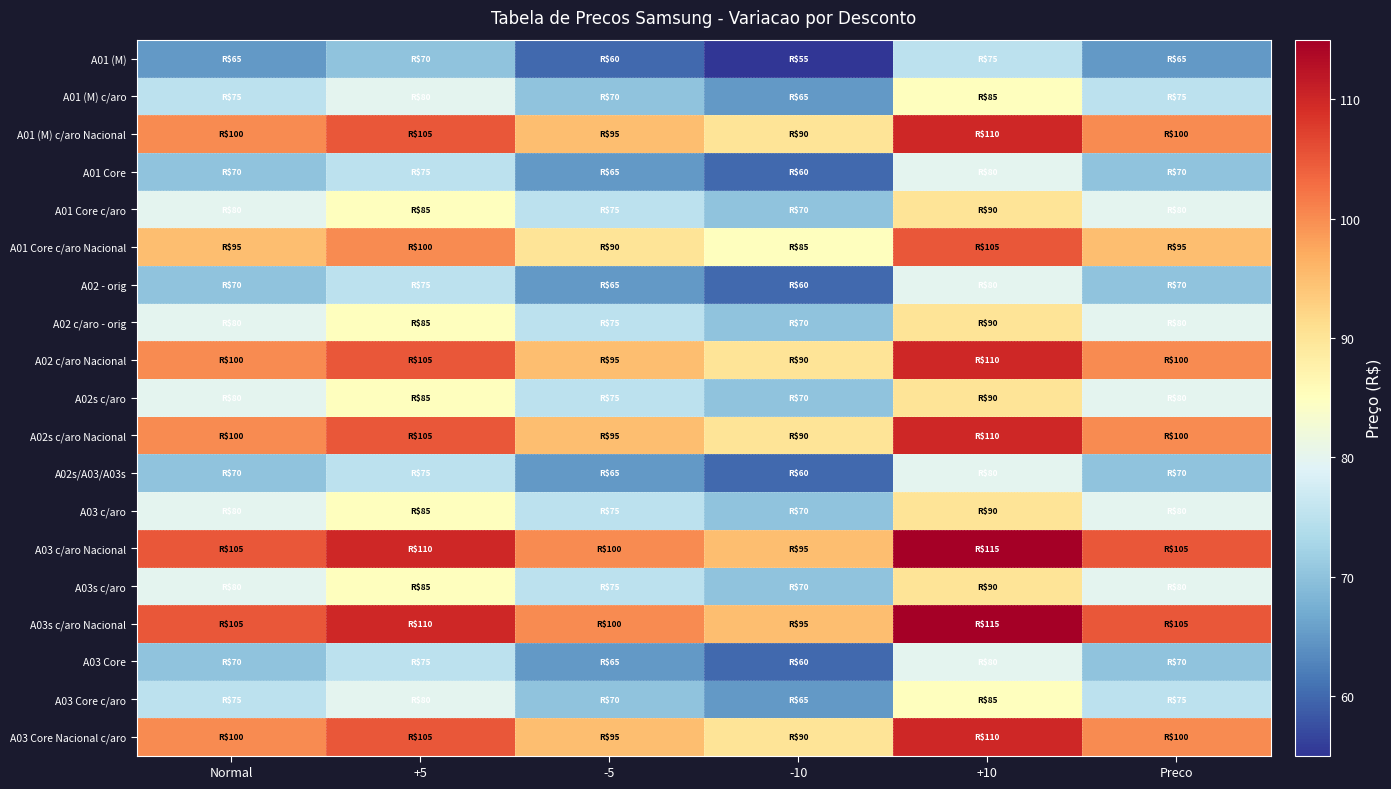

What is the smallest value displayed?

55